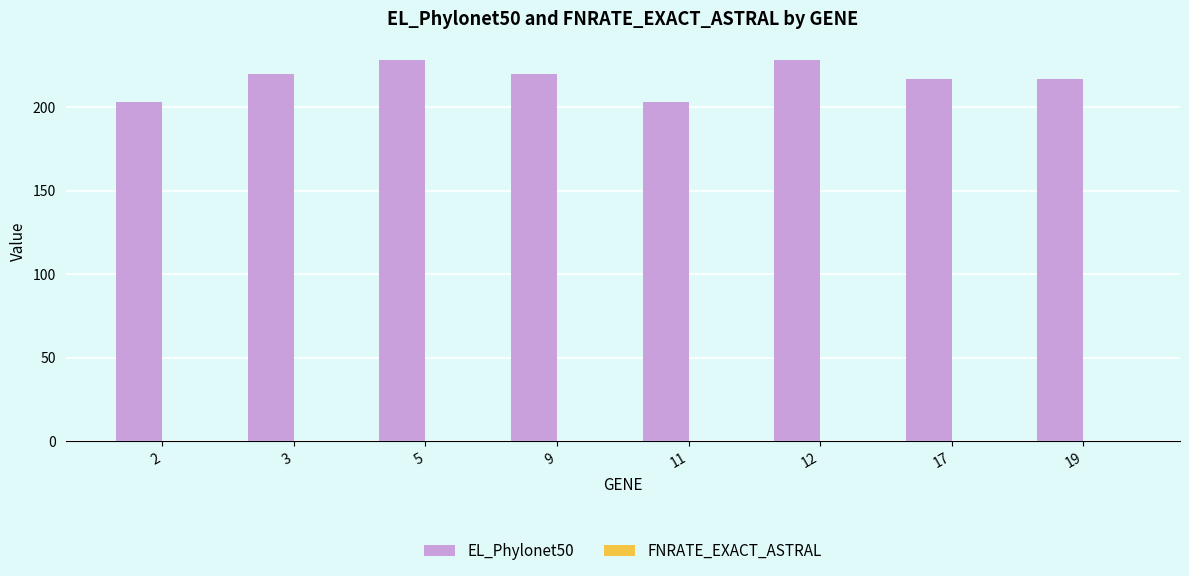

What is the maximum value for EL_Phylonet50?

228.0